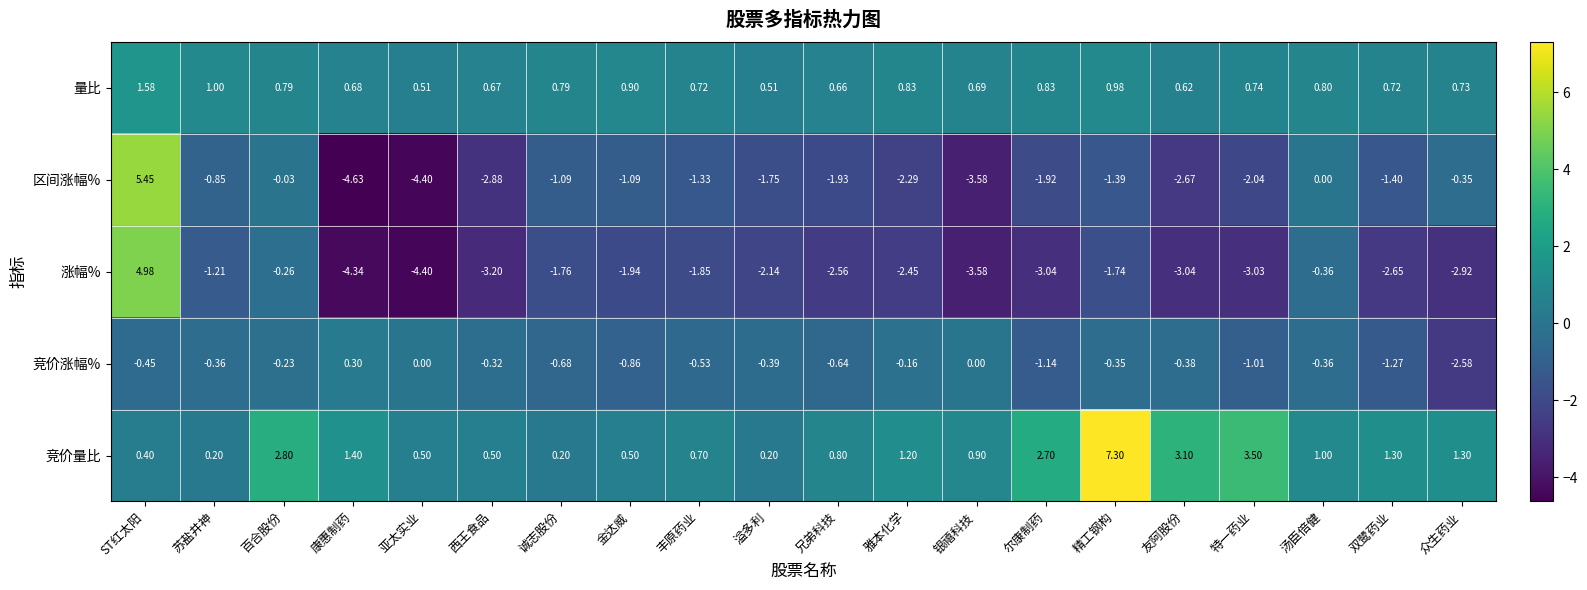

Rank the series by their average value, from lowest to highest.

涨幅%, 区间涨幅%, 竞价涨幅%, 量比, 竞价量比